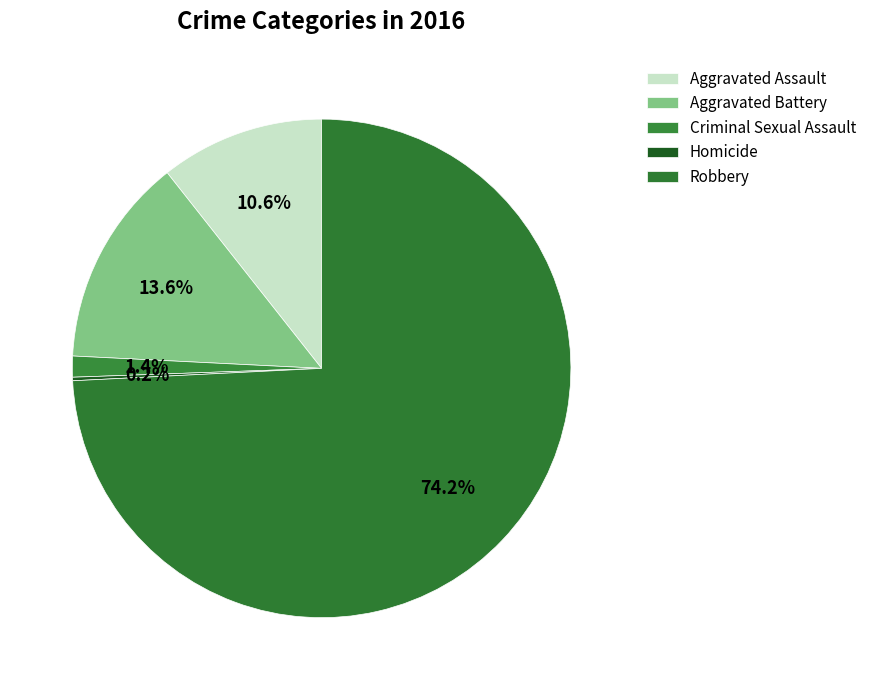

Is Robbery the majority of the pie?

Yes